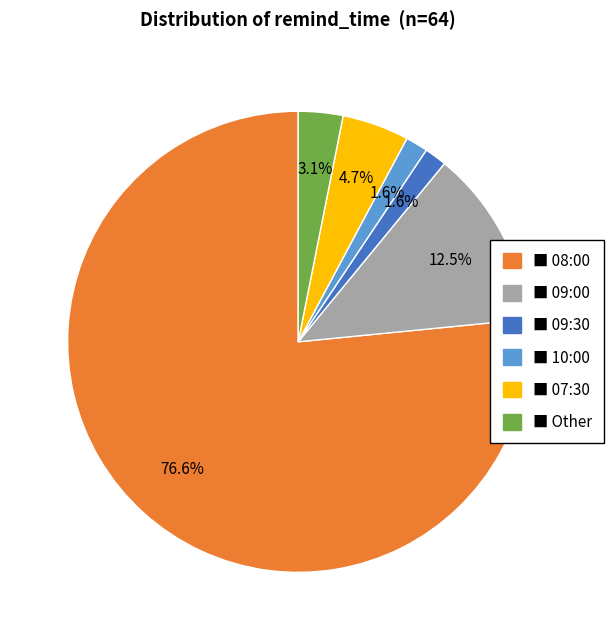

Is there a majority slice in this chart?

Yes